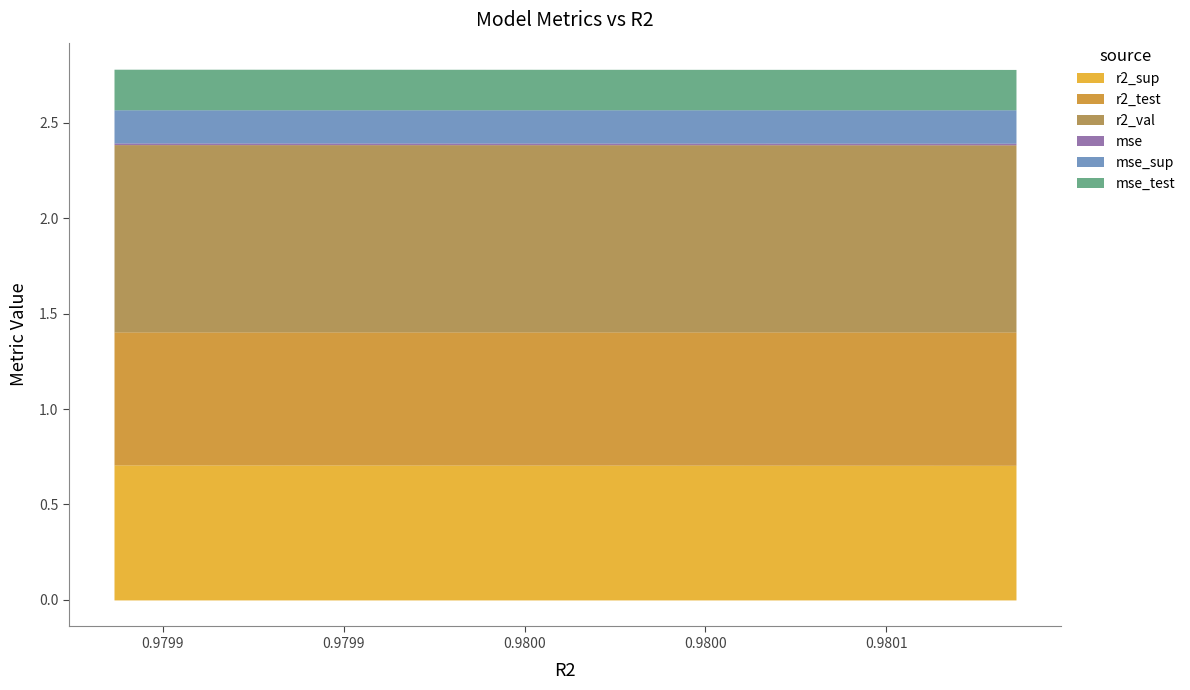

The value of r2_test at model_2_14_8 is 0.7. True or false?

True